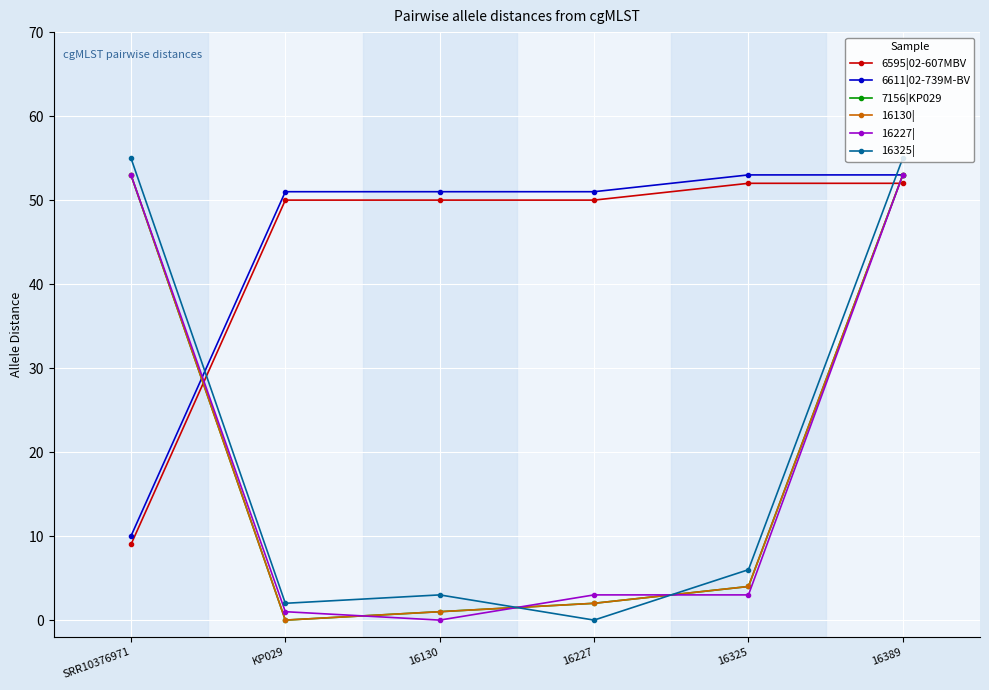

The 6611|02-739M-BV series shows 51 at KP029. True or false?

True